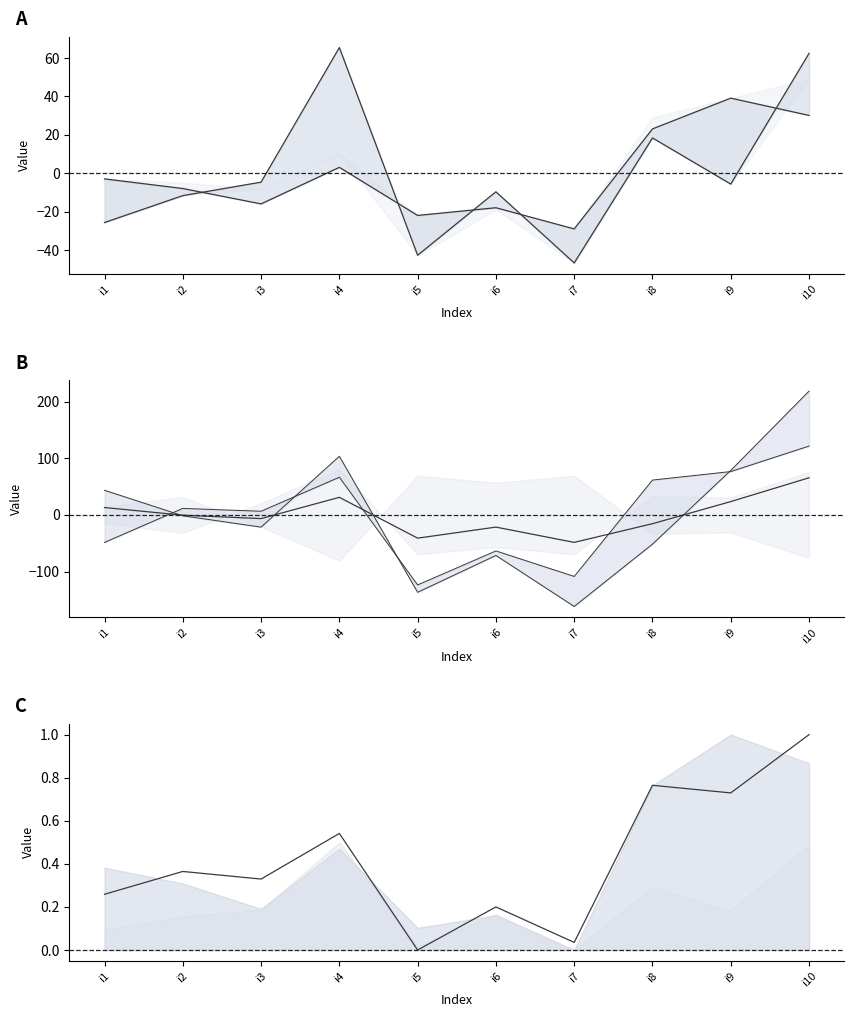

Reading left to right, transcribe all the data shown in this chart.

pi2: -2.9	-7.9	-15.9	3.1	-21.9	-17.9	-28.9	23.1	39.1	30.1
pi3: -25.6	-11.6	-4.6	65.4	-42.6	-9.6	-46.6	18.4	-5.6	62.4
pi4: 0.3	0.4	0.3	0.5	0.0	0.2	0.0	0.8	0.7	1.0
pi6: 43.5	-1.5	-21.5	103.5	-136.5	-71.5	-161.5	-51.5	78.5	218.5
pi9: -48.5	11.5	6.5	66.5	-123.5	-63.5	-108.5	61.5	76.5	121.5